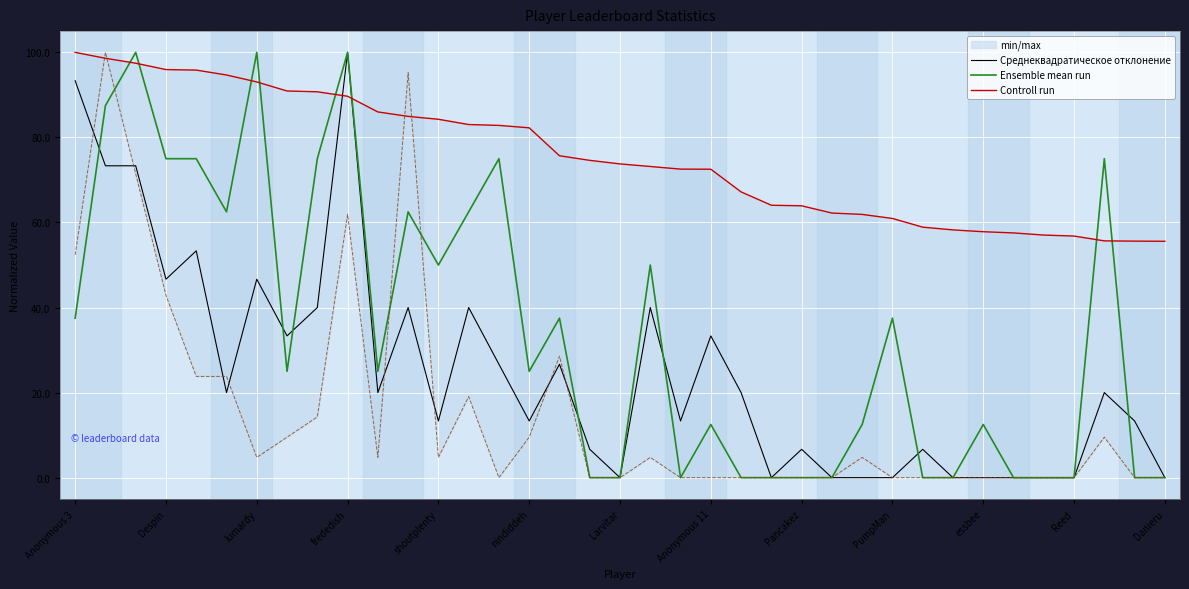

How many data points does each series have?

37